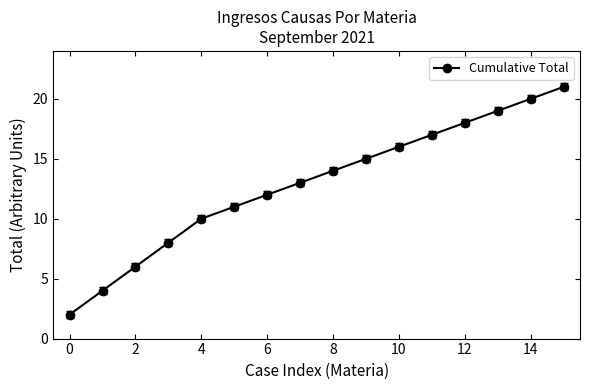

What is the difference between the maximum and minimum values?

19